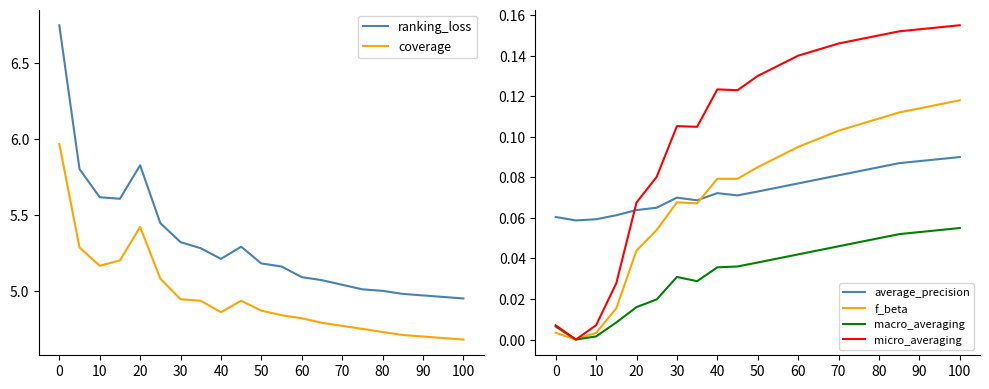

Which series has the largest range (max minus min)?

ranking_loss